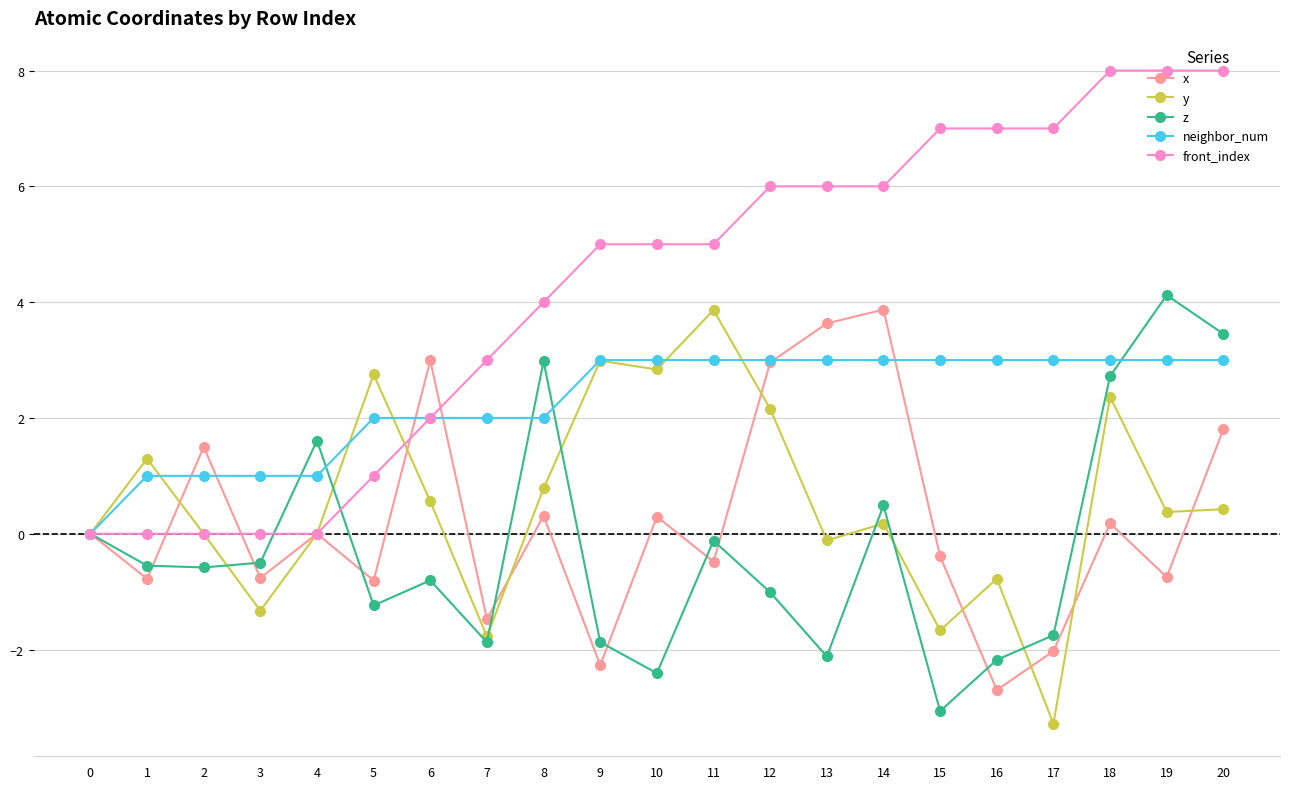

What is the average value of the front_index series?

4.2